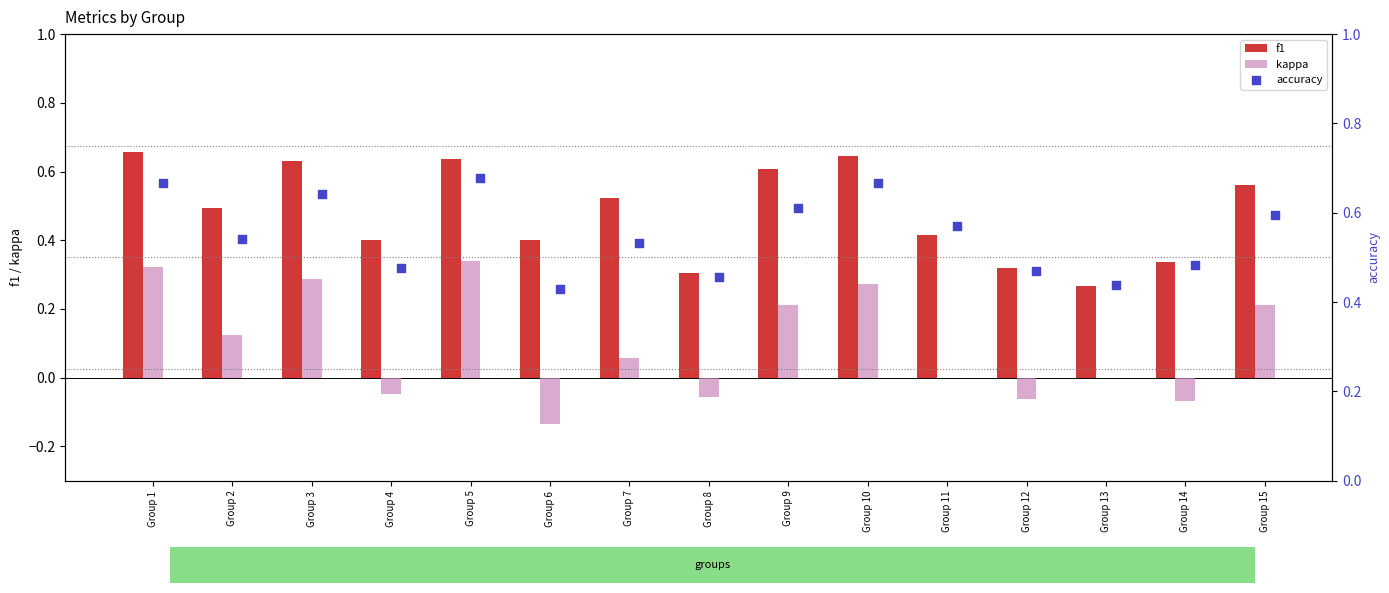

Which series reaches the maximum Y coordinate?

accuracy